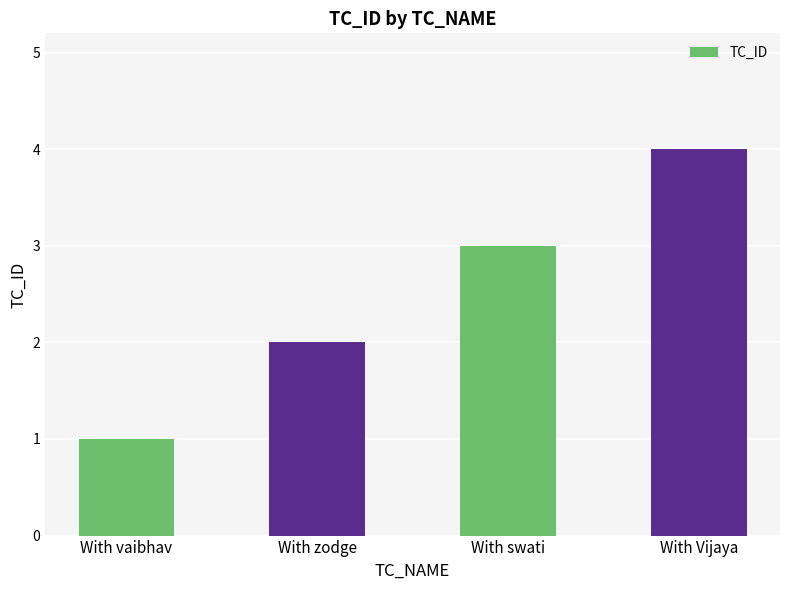

What is the sum of all values?

10